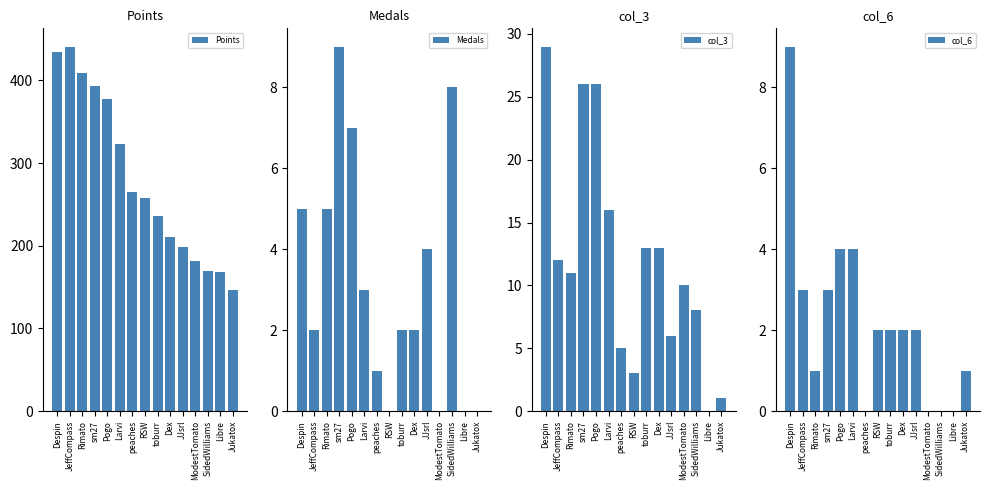

Which series has the widest spread of values?

Points